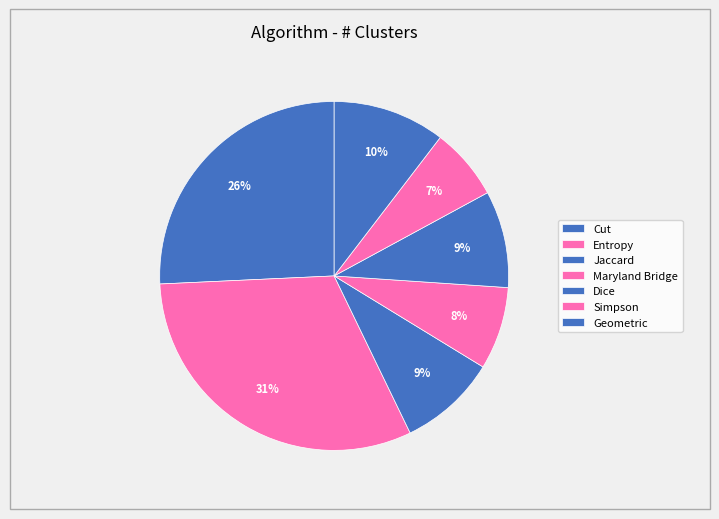

Which category has the smallest portion of the pie?

Simpson